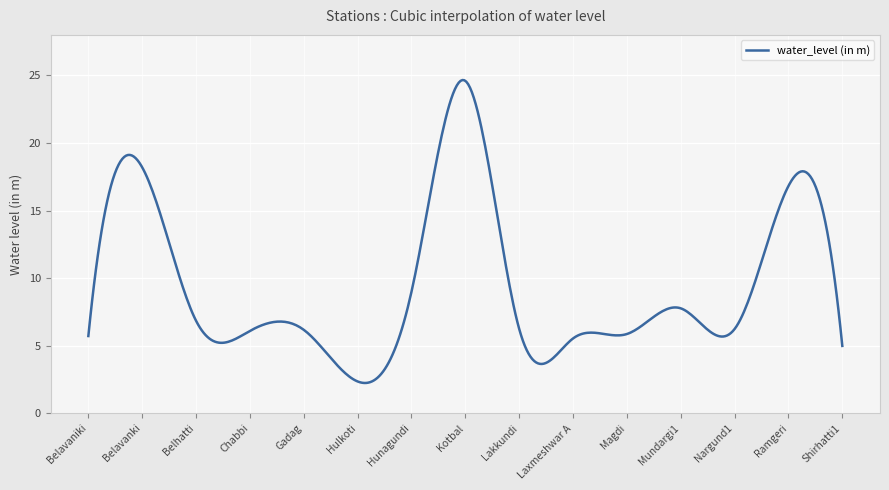

True or false: the data has more than 2 interior local peaks.

True